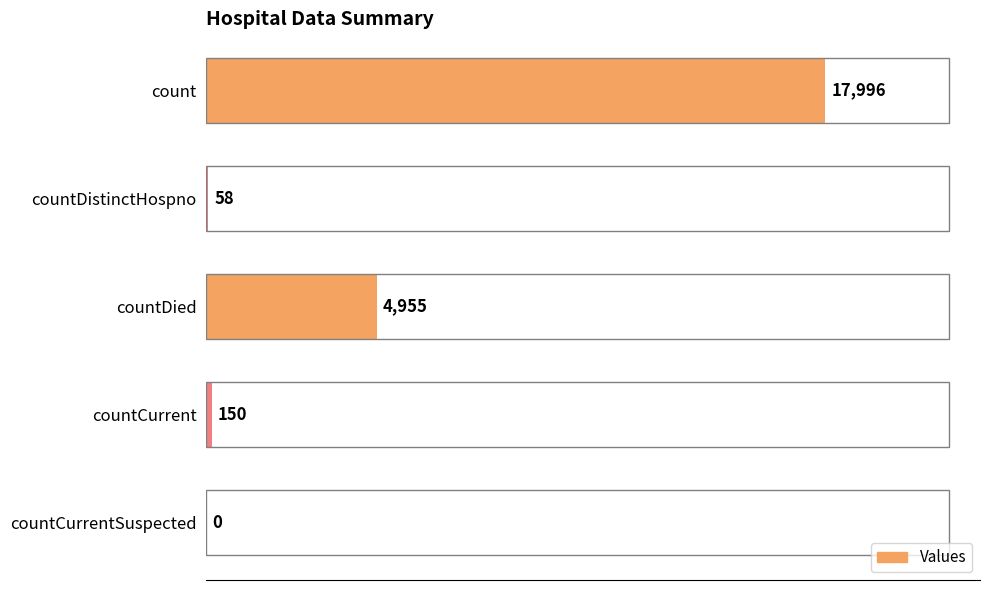

Reading top to bottom, list all the values displayed in this chart.

count=17996	countDistinctHospno=58	countDied=4955	countCurrent=150	countCurrentSuspected=0